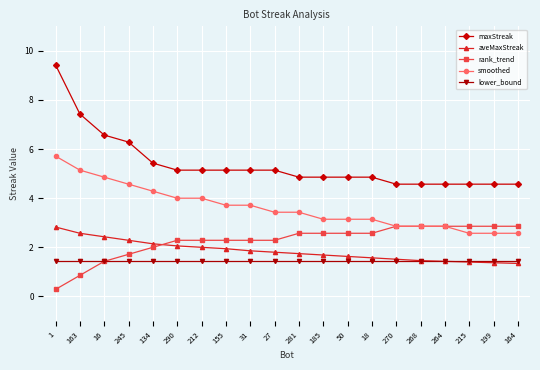

How many lines are shown in the chart?

5